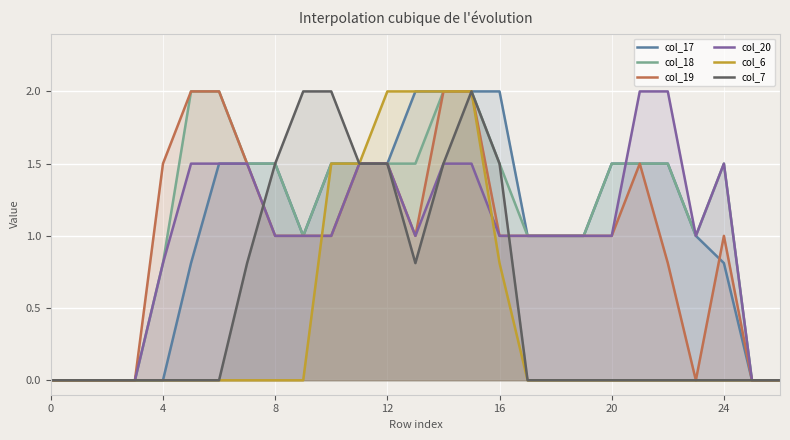

The col_7 series shows 0.0 at 0. True or false?

True